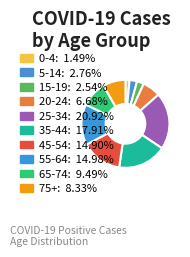

How many slices are in this pie chart?

10